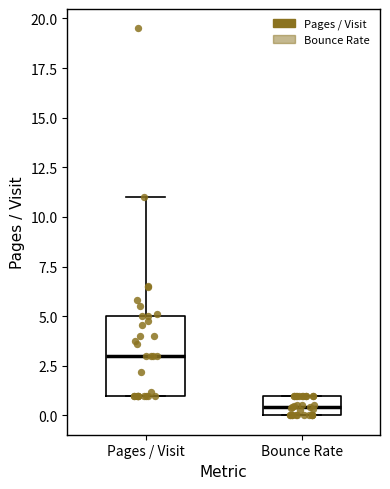

Where is the lower edge of the box for Pages / Visit on the y-axis? The values are not printed on the chart, so give them approximately, as read against the axis.

1.0